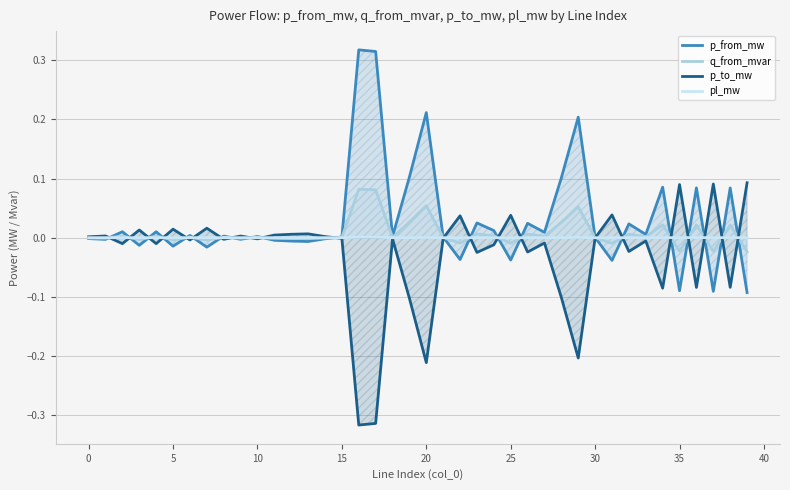

Which series changed the most between 27 and 34?

p_from_mw